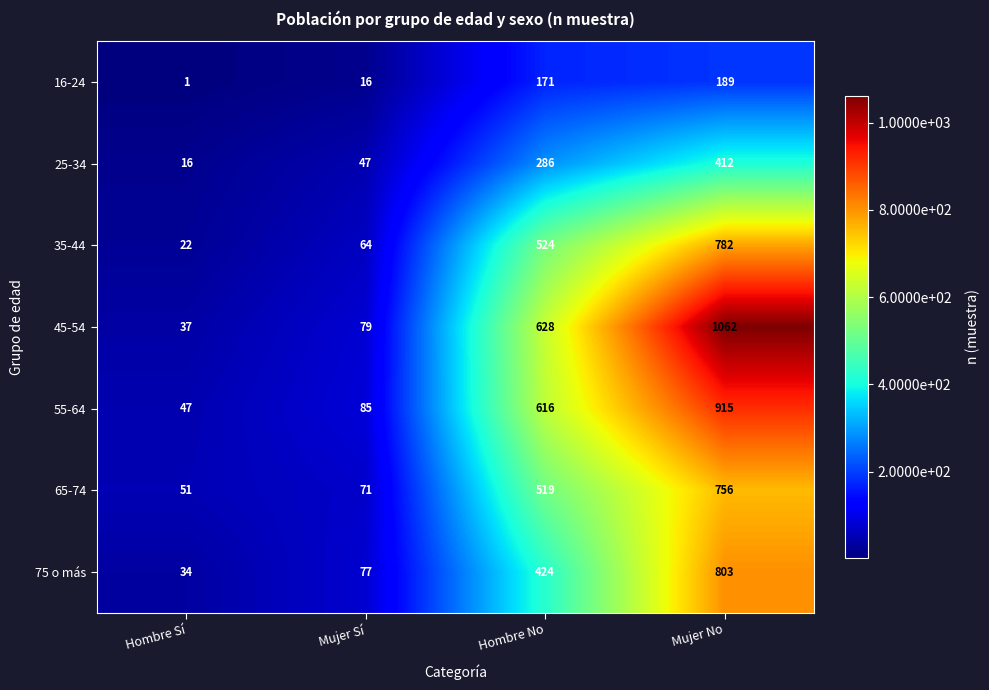

What is the difference between the highest and lowest values at Hombre No?

457